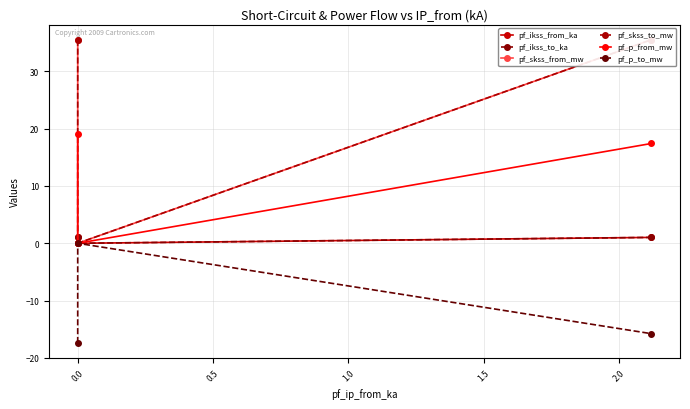

Is it true that pf_skss_to_mw equals 24.1 at 0.0?

False